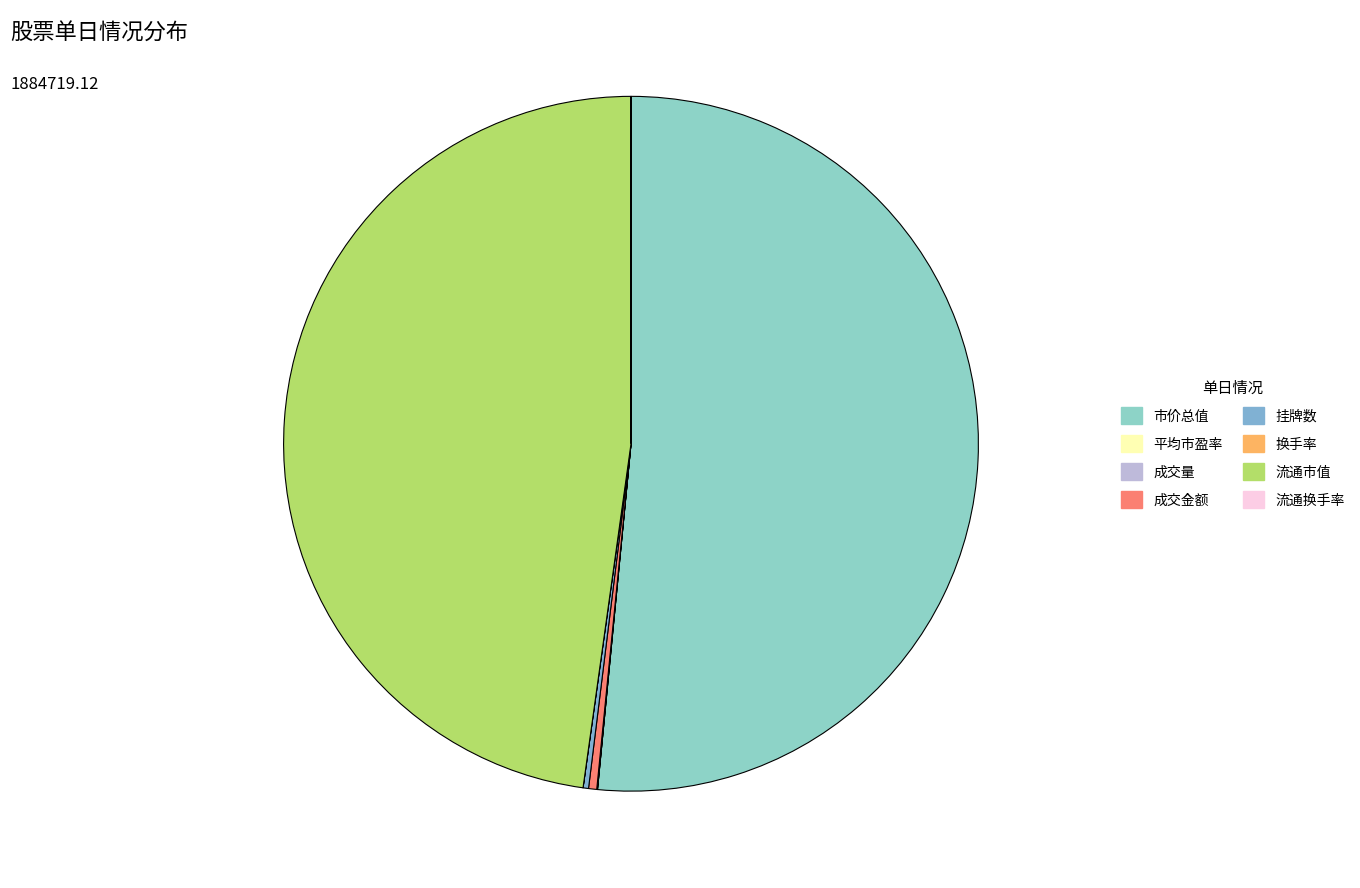

The 换手率 slice represents 1% of the pie. True or false?

False